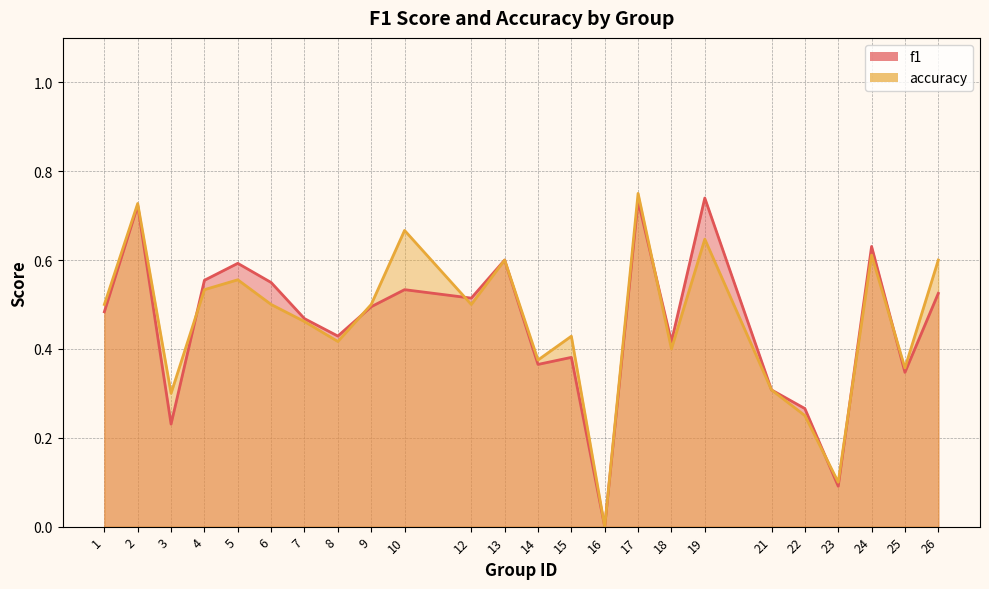

At which category does accuracy reach its first local valley?

3